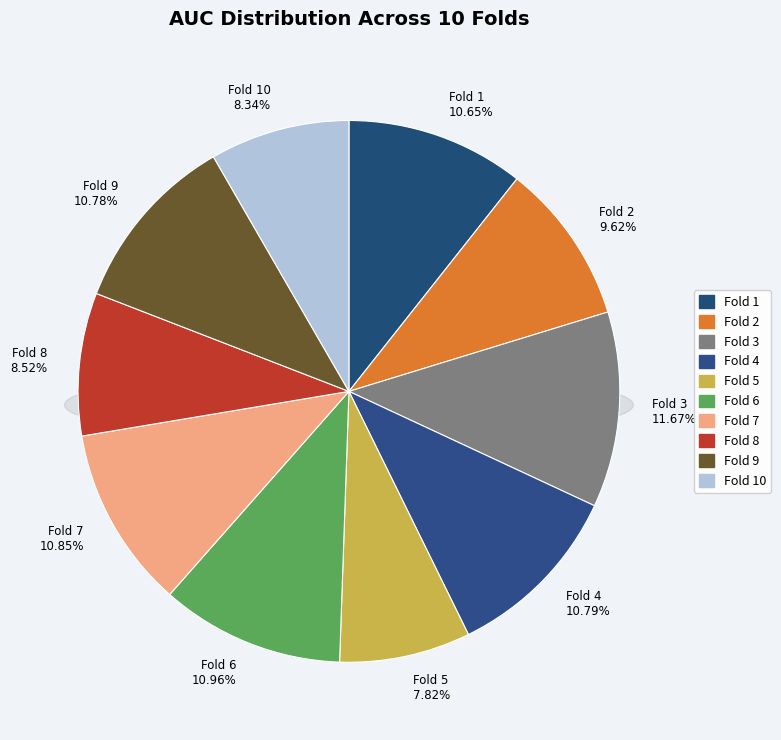

Is the sum of Fold 3 and Fold 2 greater than half?

No